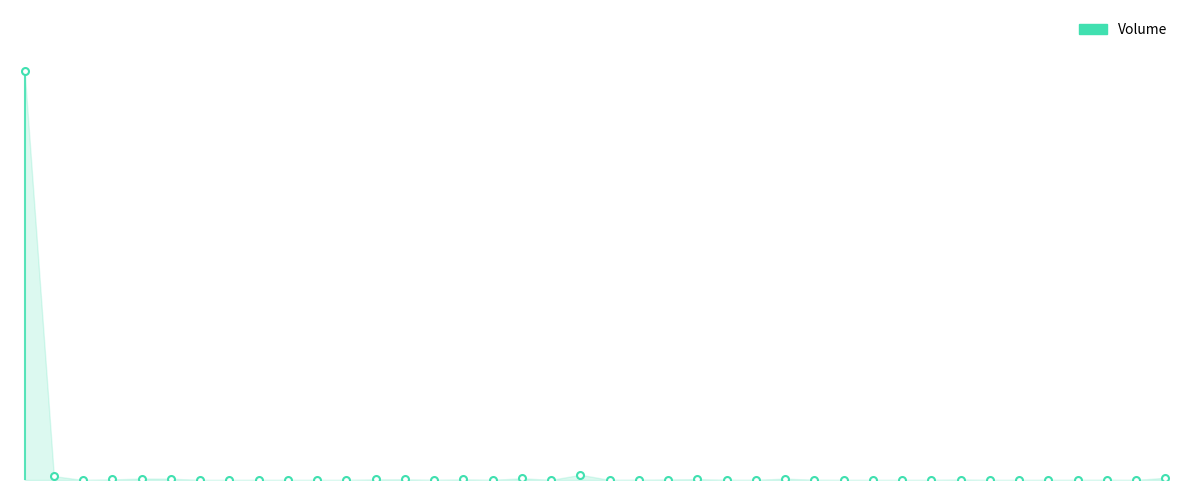

What is the greatest value displayed?

1130200